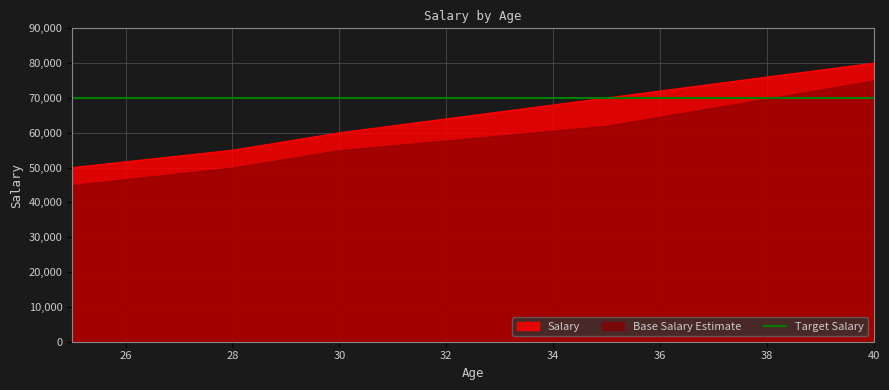

Reading left to right, extract all data points from this chart.

25=50000	28=55000	30=60000	35=70000	40=80000